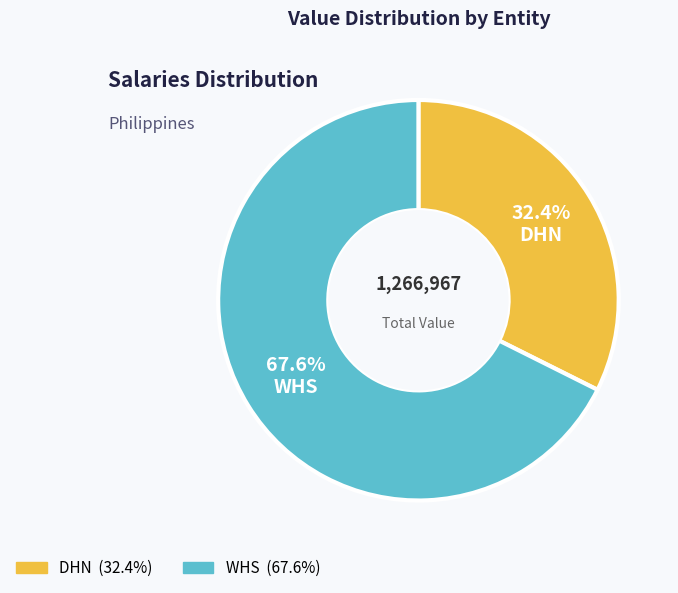

Is it true that WHS is 68% of the pie?

True